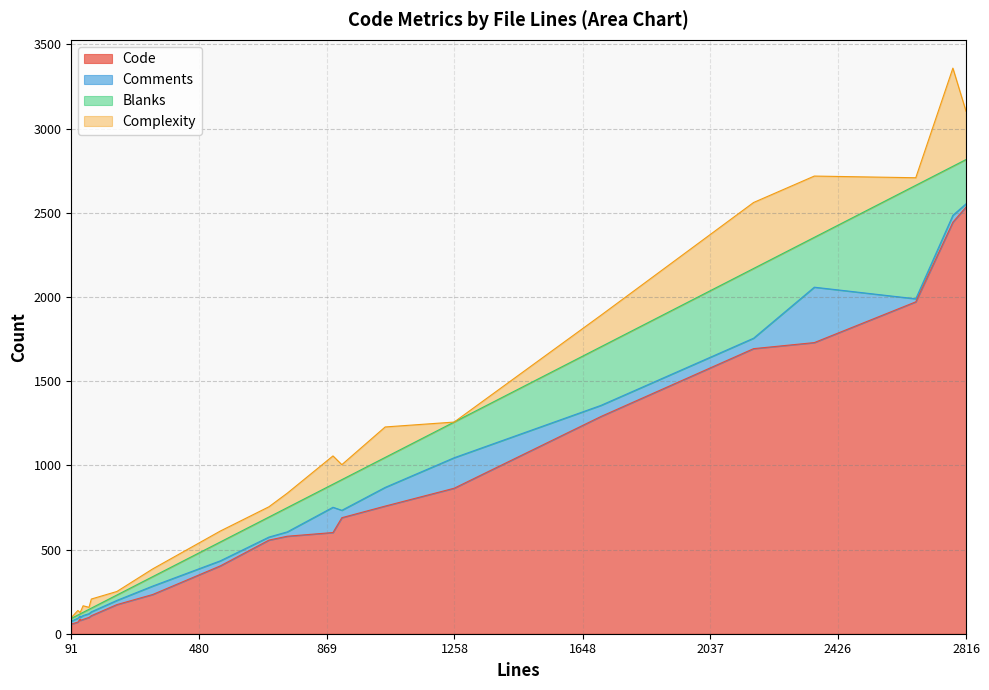

What is the sum of all Blanks values?

3608